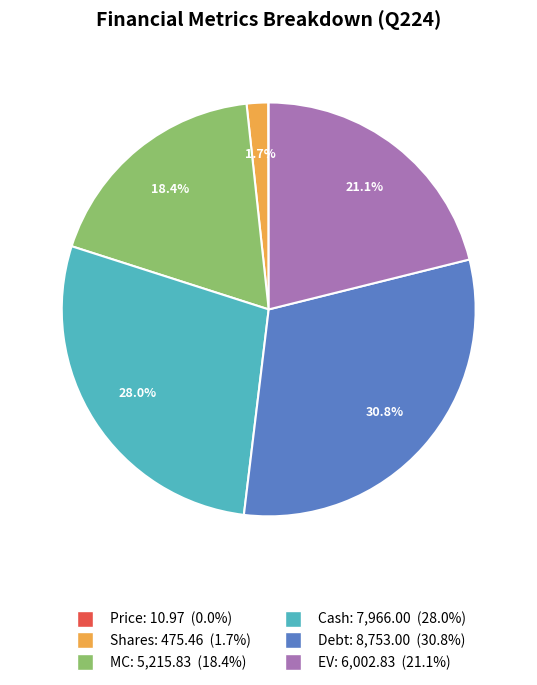

To the nearest percent, what is the difference between the Shares and EV slice percentages?

19%